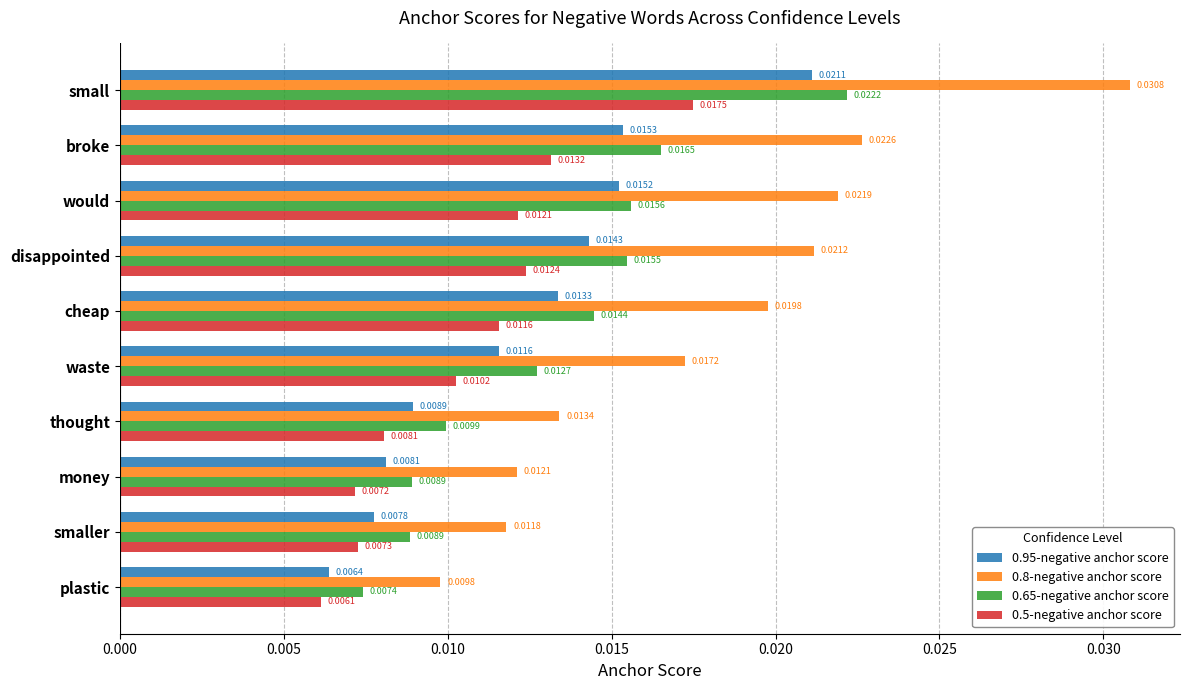

What are all the series names shown in the legend?

0.95-negative anchor score, 0.8-negative anchor score, 0.65-negative anchor score, 0.5-negative anchor score